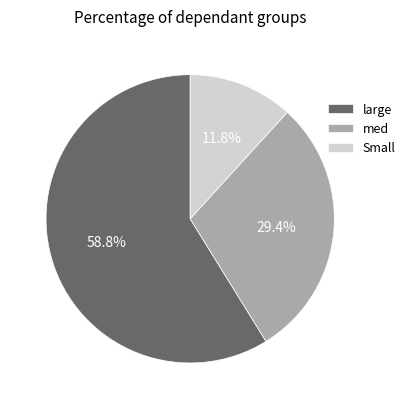

To the nearest percent, what percentage of the pie is med?

29%